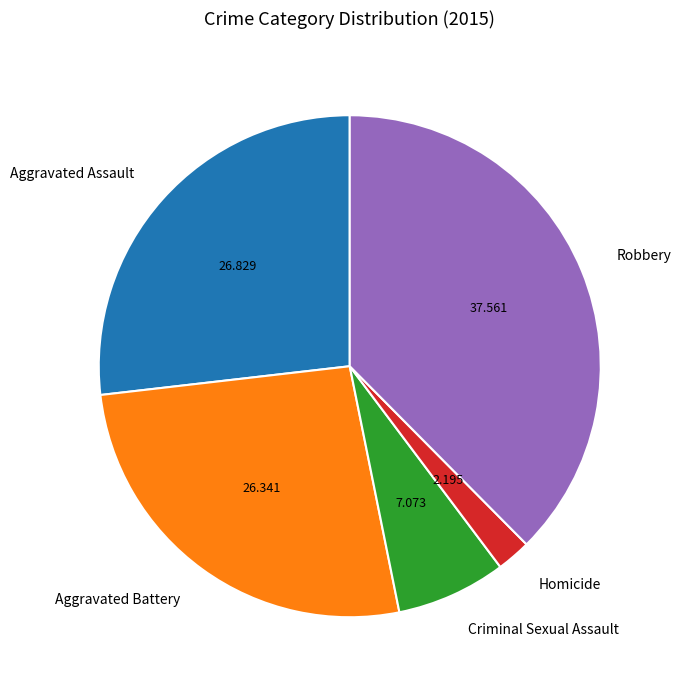

What is the smallest slice in the pie chart?

Homicide